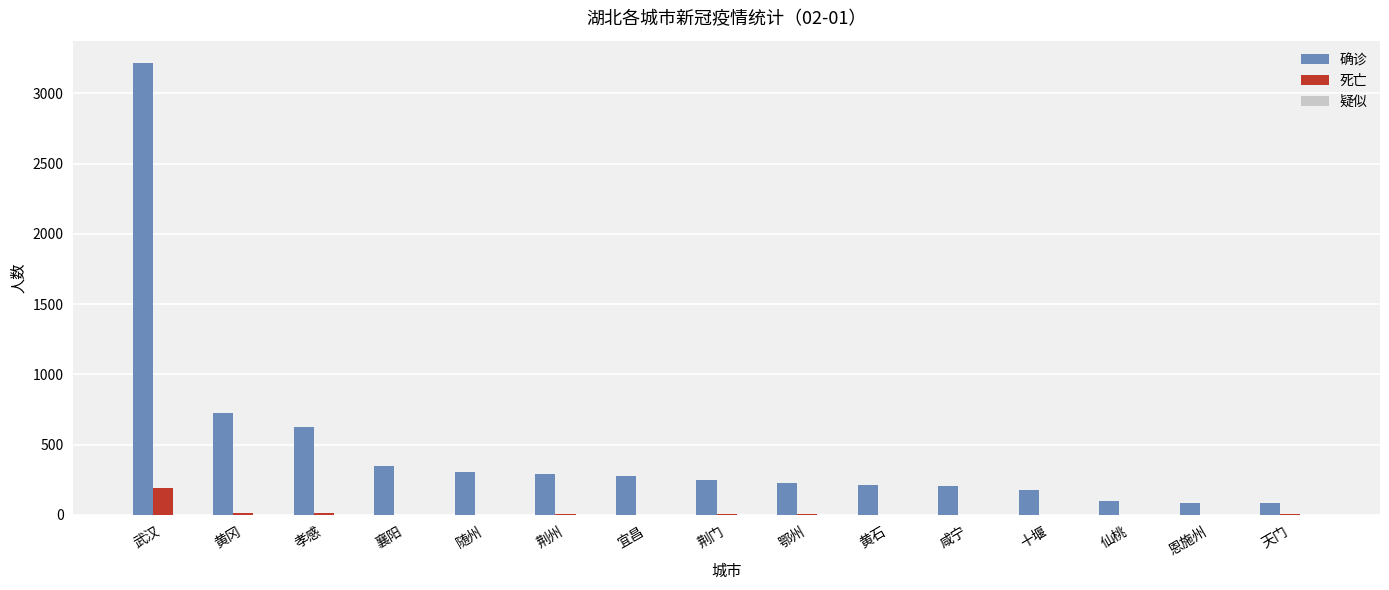

The 确诊 series shows 3215 at 武汉. True or false?

True